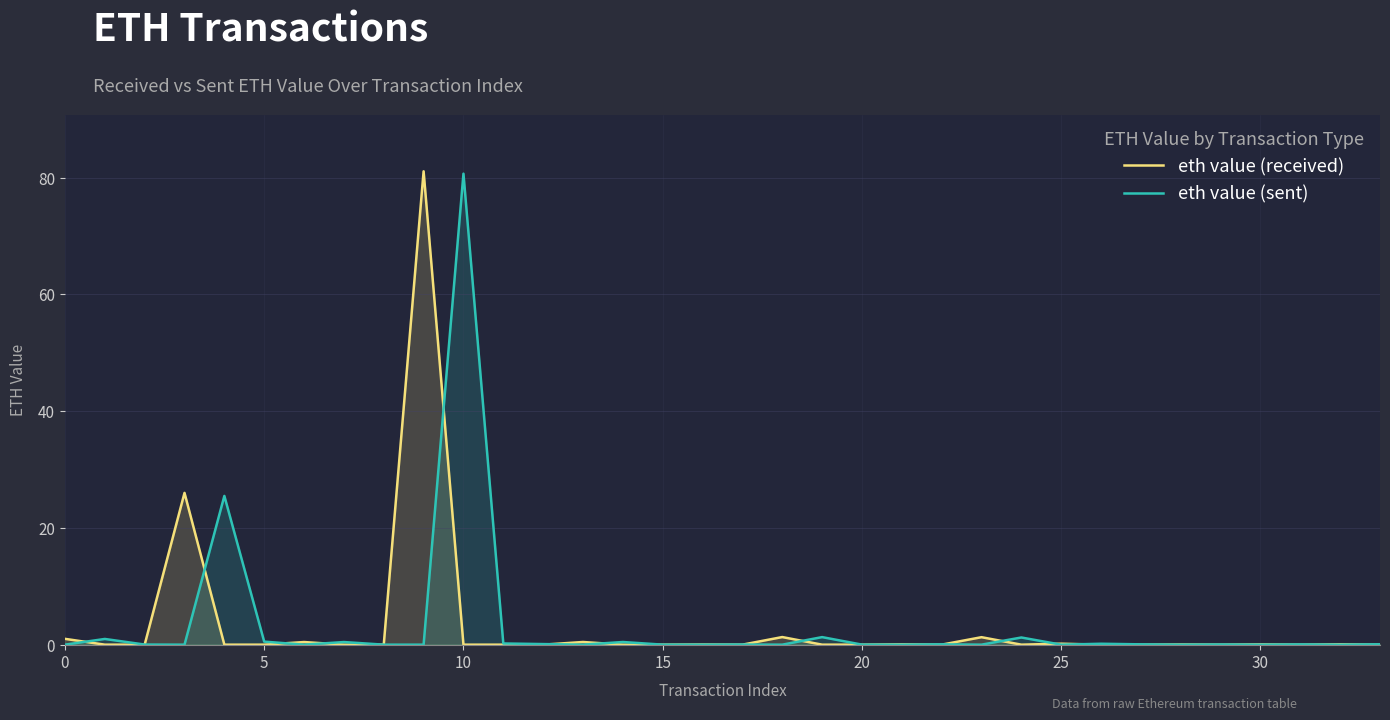

At which category is the sum across all series the highest?

9